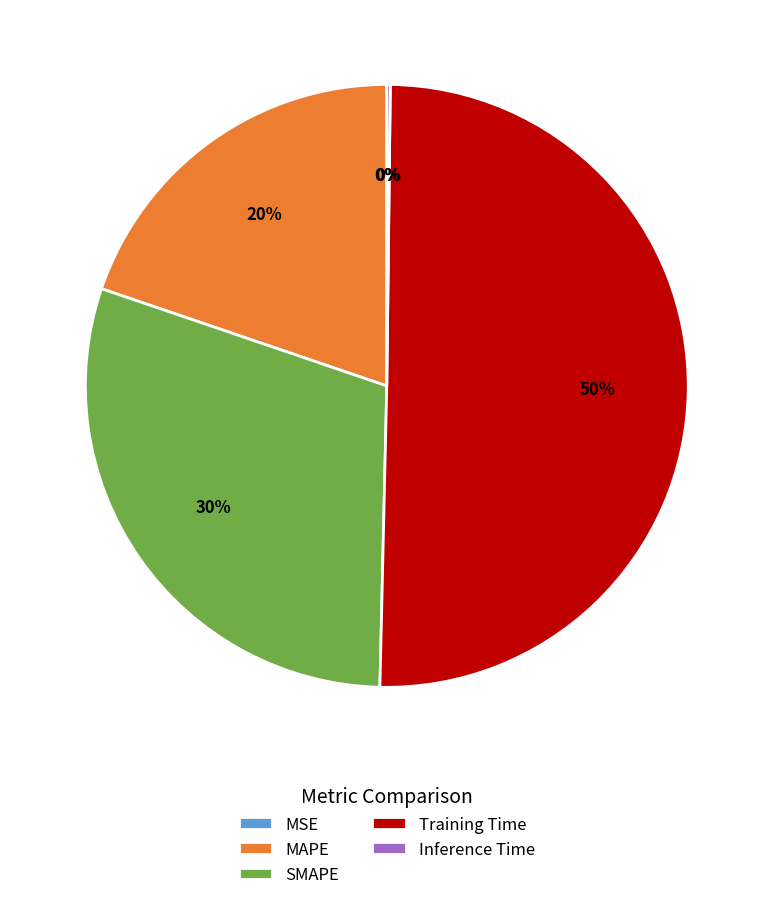

What is the majority slice?

Training Time